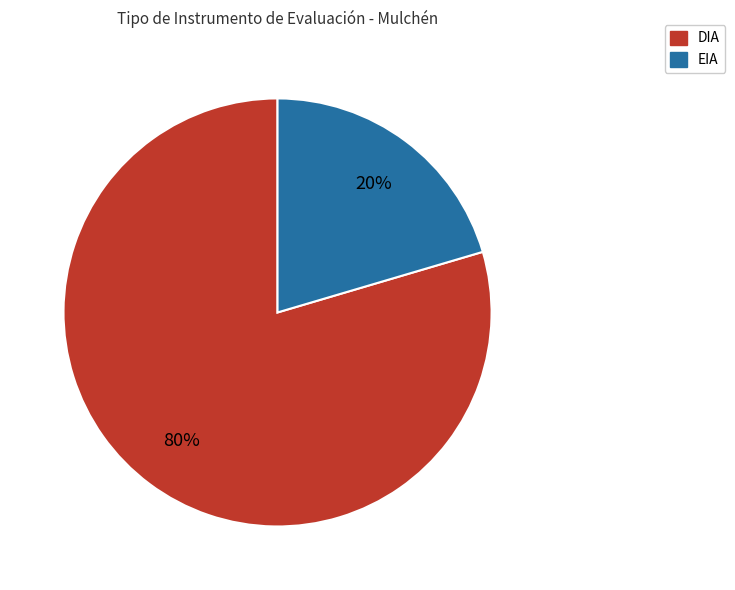

Which category has the biggest portion of the pie?

DIA